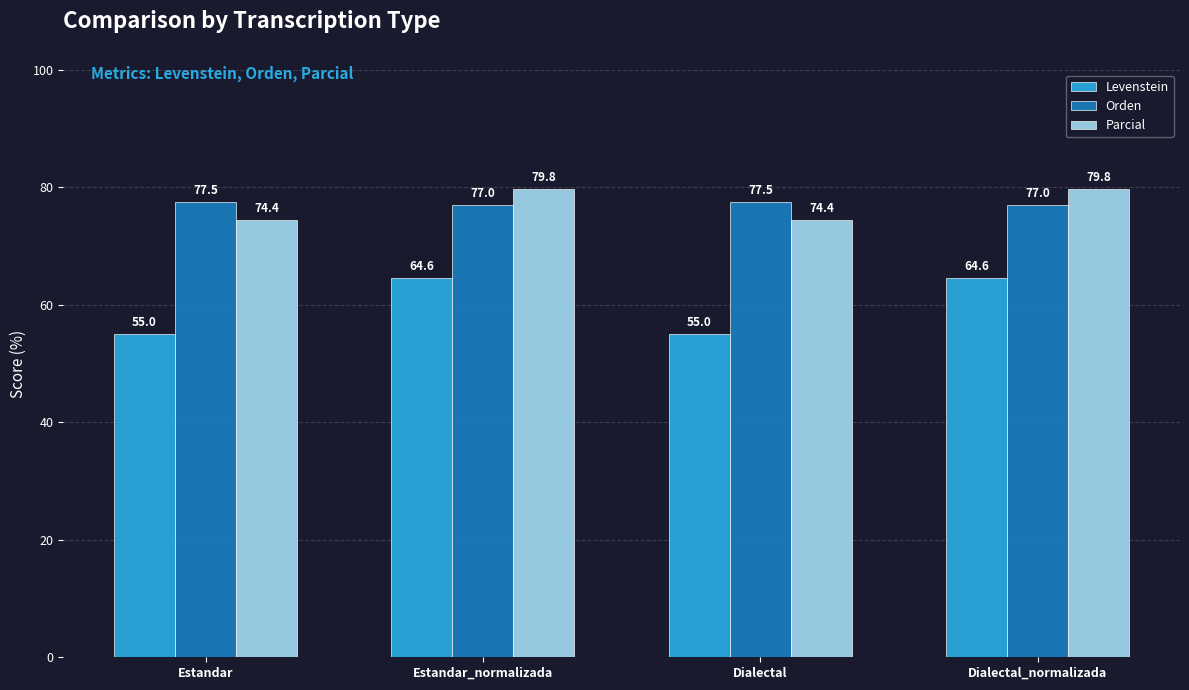

At how many categories does at least one series exceed 58?

4